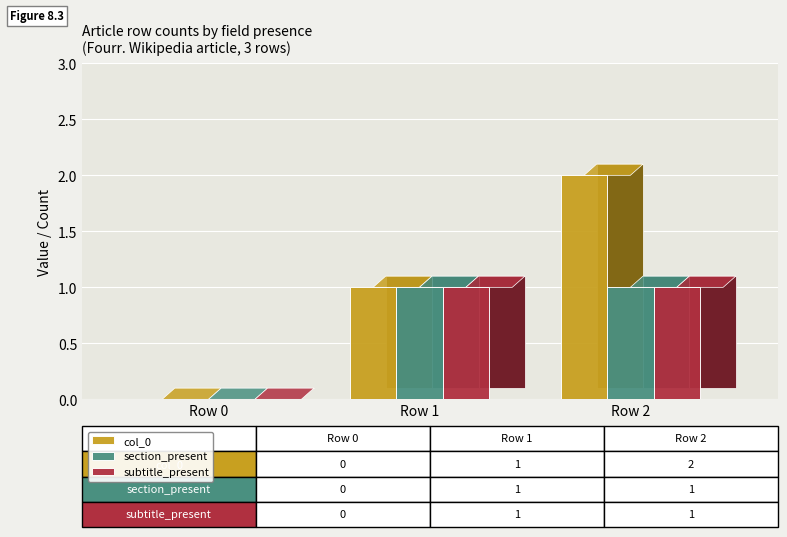

Reading right to left, list all the values displayed in this chart.

col_0: Row 2=2	Row 1=1	Row 0=0
section_present: Row 2=1	Row 1=1	Row 0=0
subtitle_present: Row 2=1	Row 1=1	Row 0=0